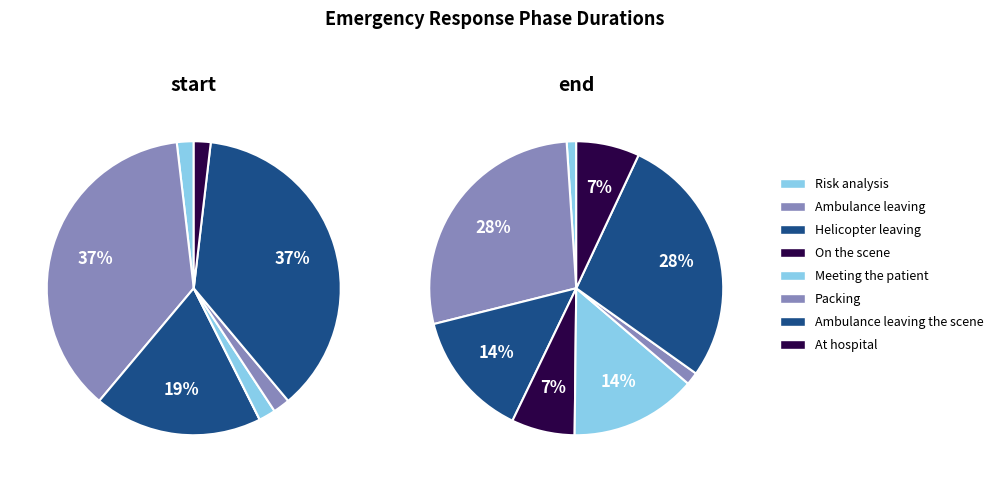

How many slices are in this pie chart?

8